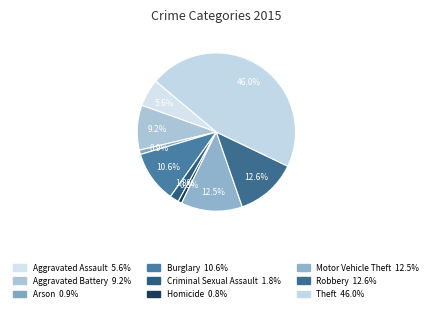

True or false: Arson accounts for 1% of the total.

True